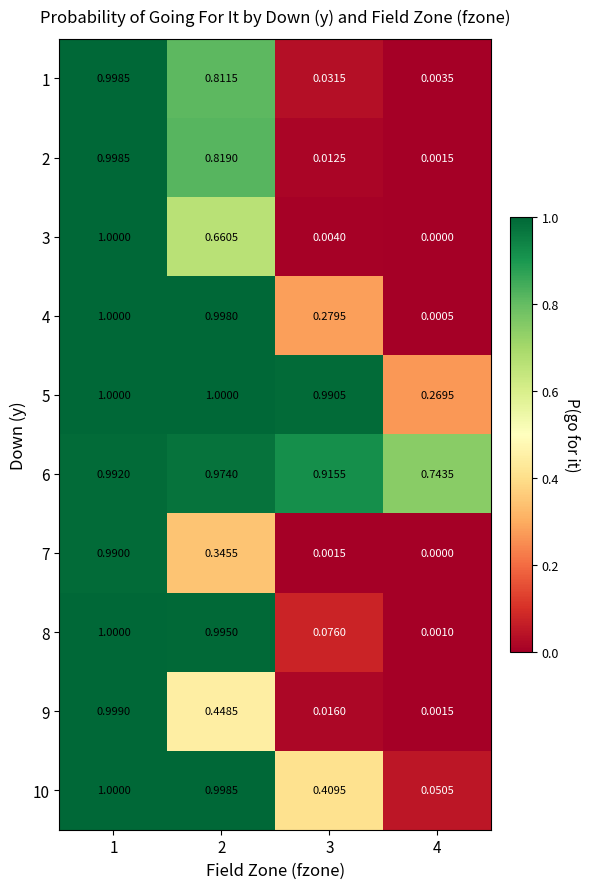

Is the value of 10 at 2 greater than the value of 3 at 4?

Yes